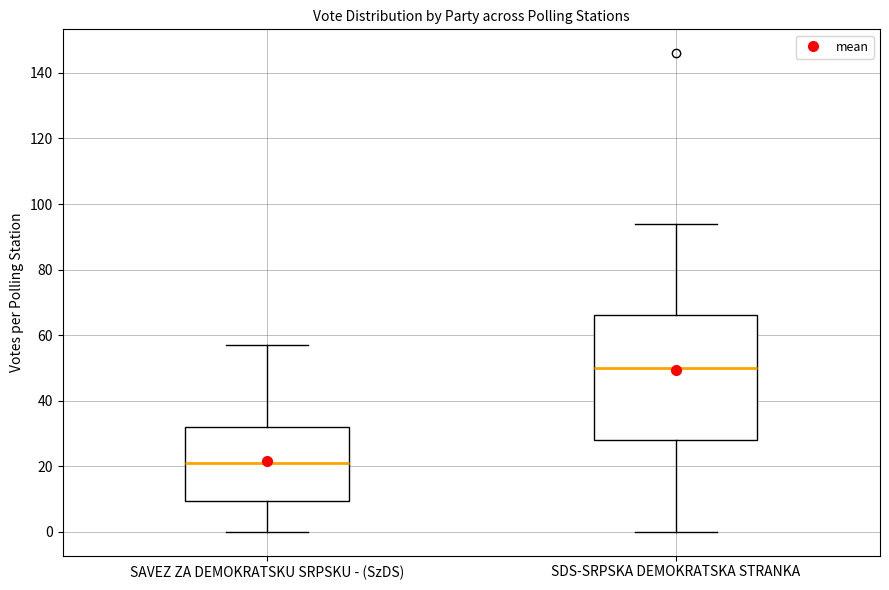

Reading left to right, transcribe this box plot: for each box, give where its median line is, the range the box spans, and where its two whiskers end, as read against the y-axis. The values are not printed on the chart, so give them approximately, as read against the axis.

SAVEZ ZA DEMOKRATSKU SRPSKU - (SzDS): median 22, box 10 to 32, whiskers 0 to 58
SDS-SRPSKA DEMOKRATSKA STRANKA: median 50, box 28 to 66, whiskers 0 to 94